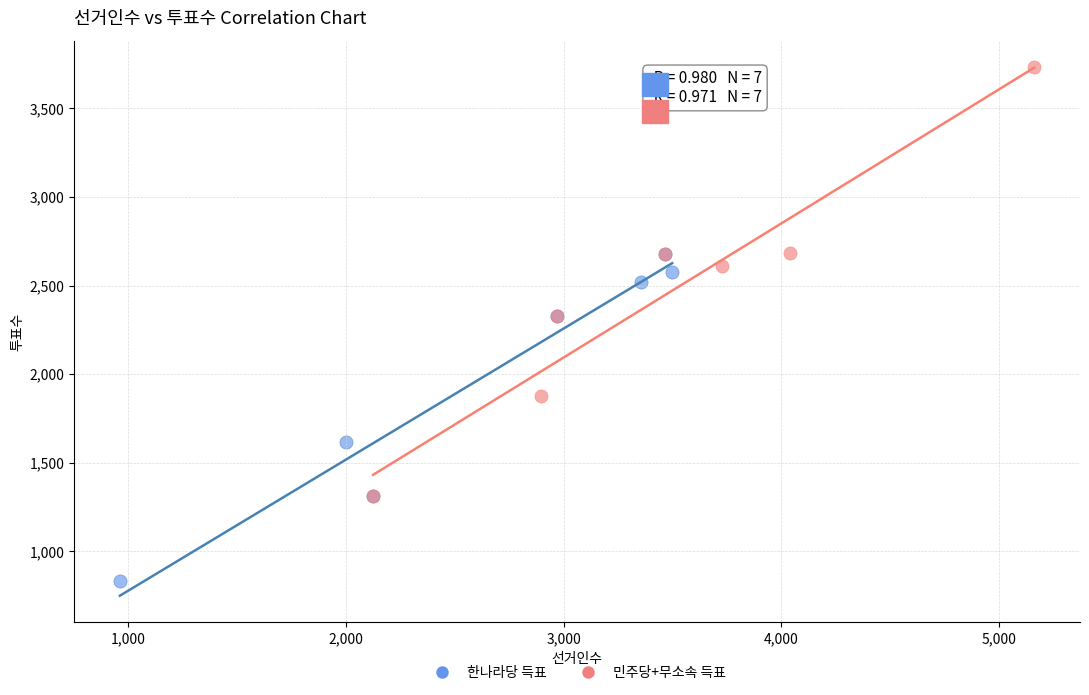

Which series has the largest Y range (max minus min)?

민주당+무소속 득표